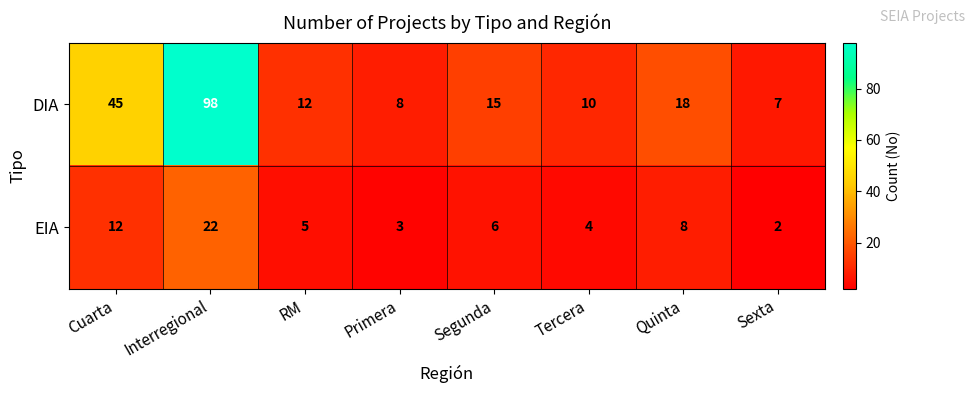

What is the greatest value displayed?

98